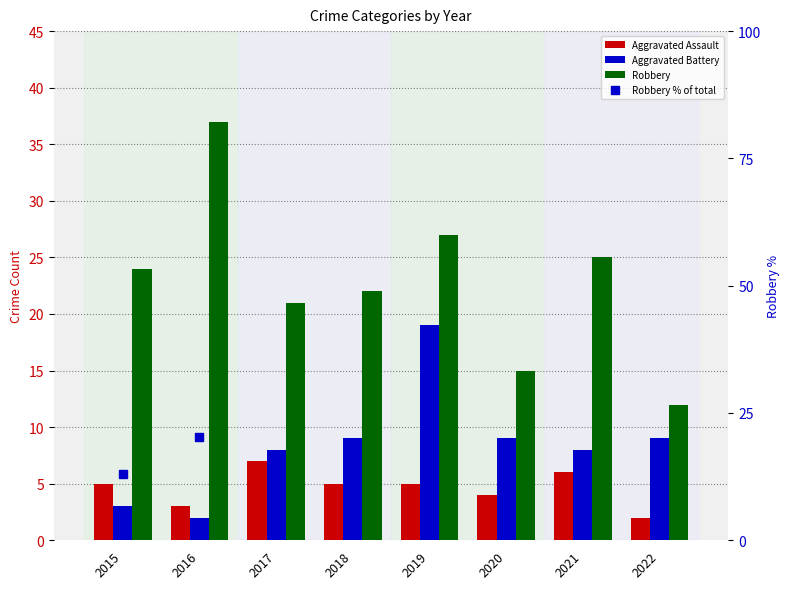

Read the Aggravated Assault value at 2020.

4.0